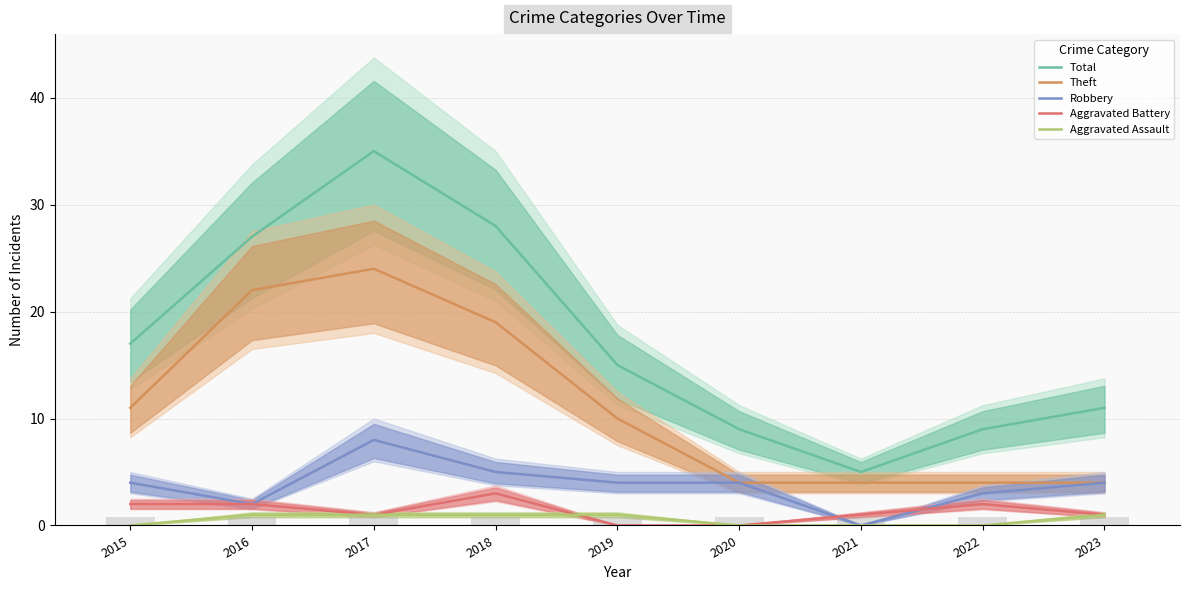

At how many categories does at least one series exceed 8?

8